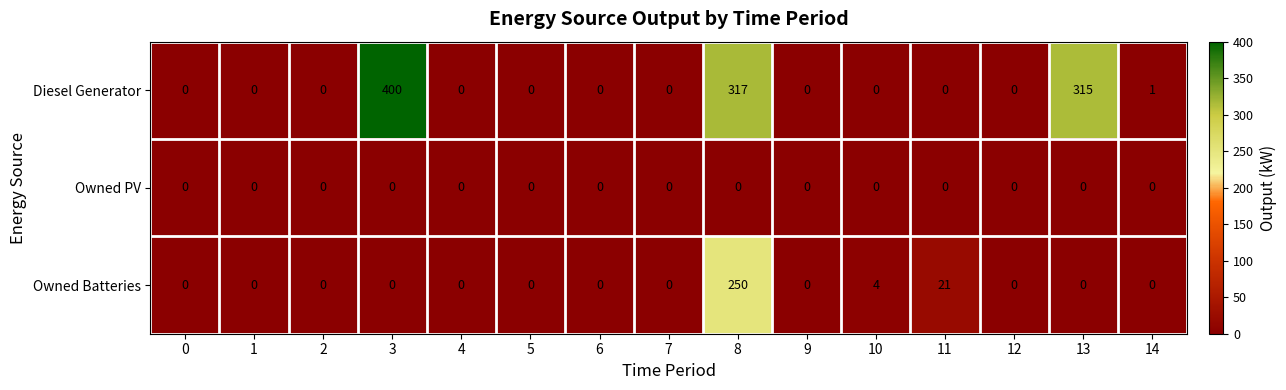

What is the difference between the second highest and second lowest values in the Owned Batteries series?

21